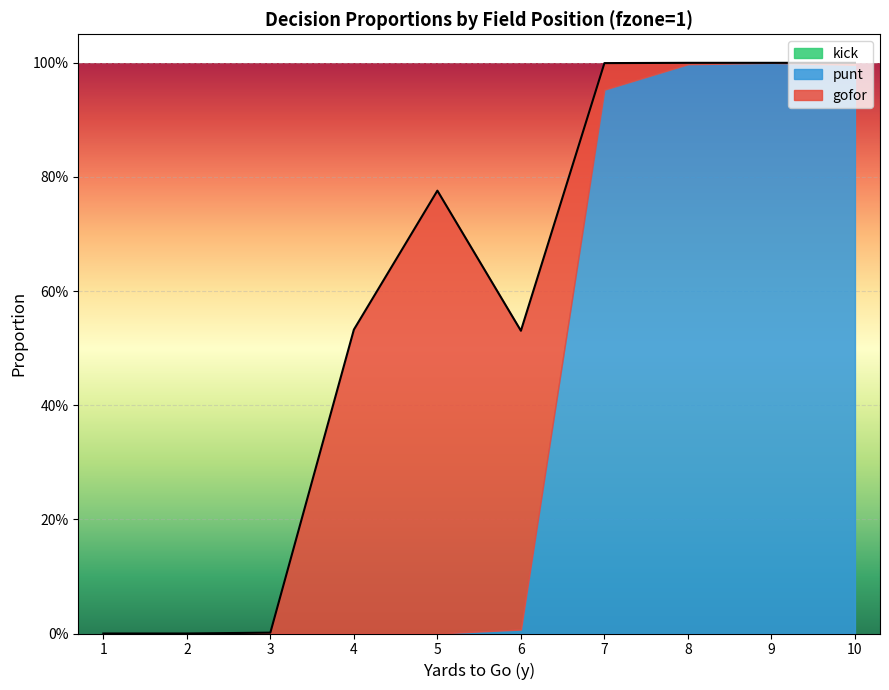

What are all the series names shown in the legend?

gofor, punt, kick